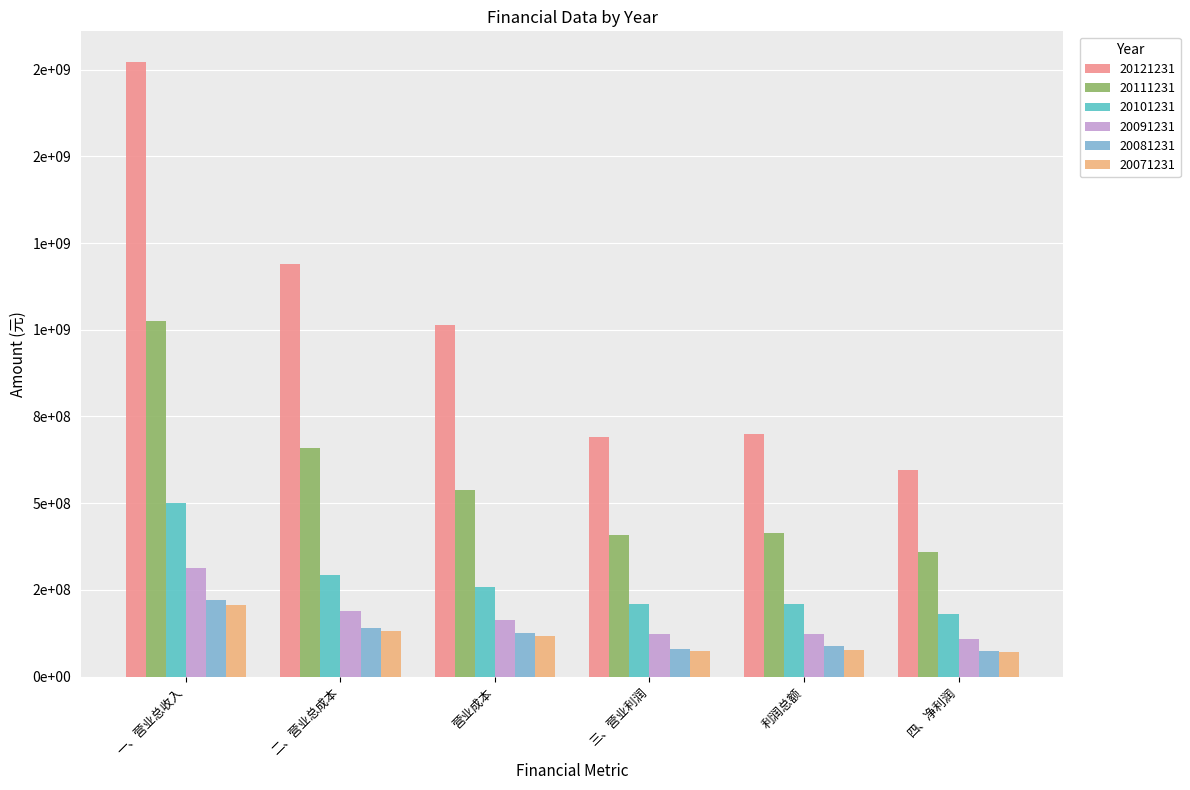

Reading left to right, transcribe all the data shown in this chart.

20121231: 一、营业总收入=1771549952	二、营业总成本=1189330048	营业成本=1012609984	三、营业利润=692153984	利润总额=698174016	四、净利润=595766016
20111231: 一、营业总收入=1026009984	二、营业总成本=659142016	营业成本=539406016	三、营业利润=409105984	利润总额=413948992	四、净利润=360460992
20101231: 一、营业总收入=500471008	二、营业总成本=291815008	营业成本=257204000	三、营业利润=209231008	利润总额=209147008	四、净利润=179444992
20091231: 一、营业总收入=313563008	二、营业总成本=189244992	营业成本=162602000	三、营业利润=124386000	利润总额=124382000	四、净利润=107635000
20081231: 一、营业总收入=220880000	二、营业总成本=139734000	营业成本=125633000	三、营业利润=81041504	利润总额=87971200	四、净利润=74673200
20071231: 一、营业总收入=206566000	二、营业总成本=131173000	营业成本=116761000	三、营业利润=75315200	利润总额=76191104	四、净利润=70628400